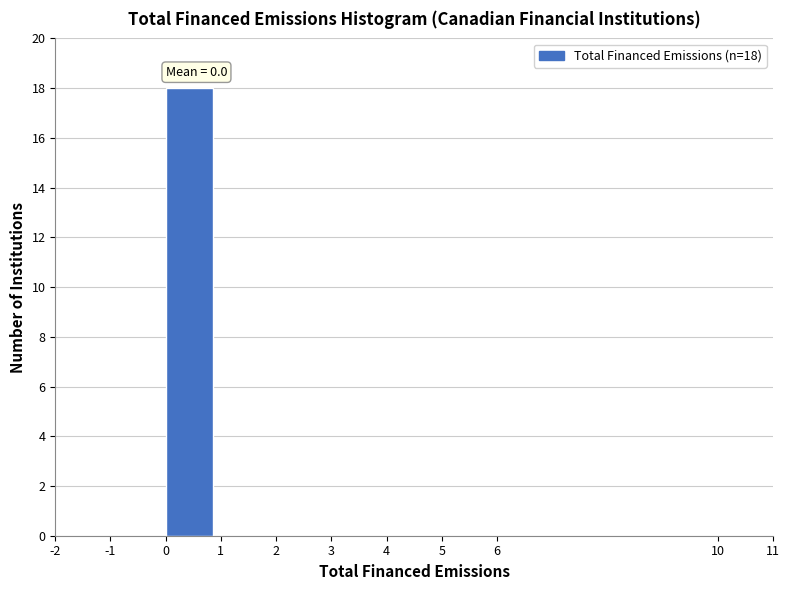

Which range on the x-axis has the tallest bar?

0 to 1